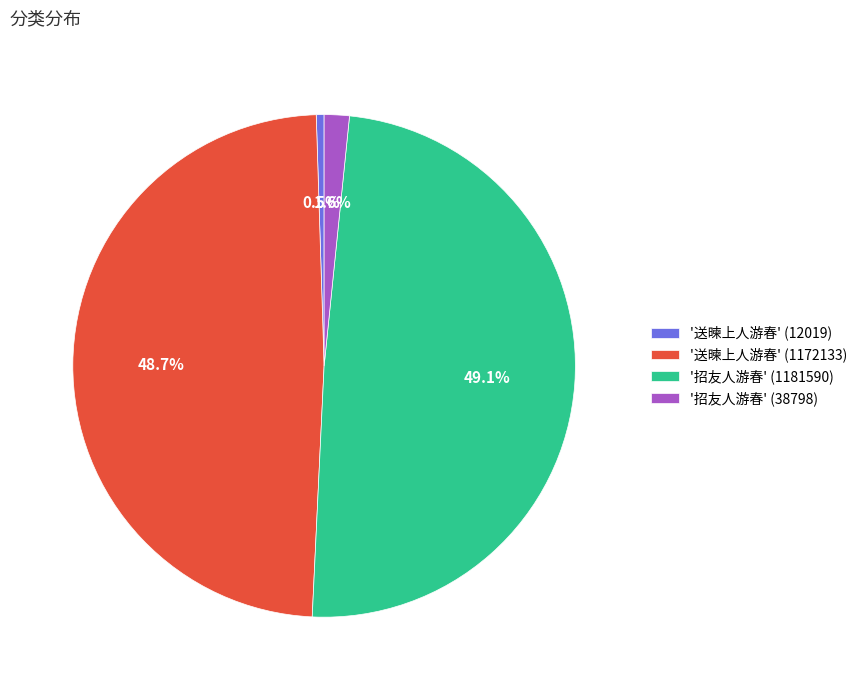

What percentage is NOT represented by '招友人游春' (38798)?

98.4%